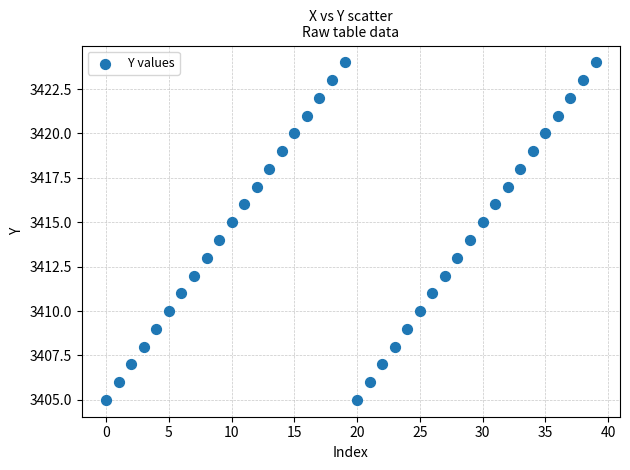

What is the range of Y values (max minus min)?

19